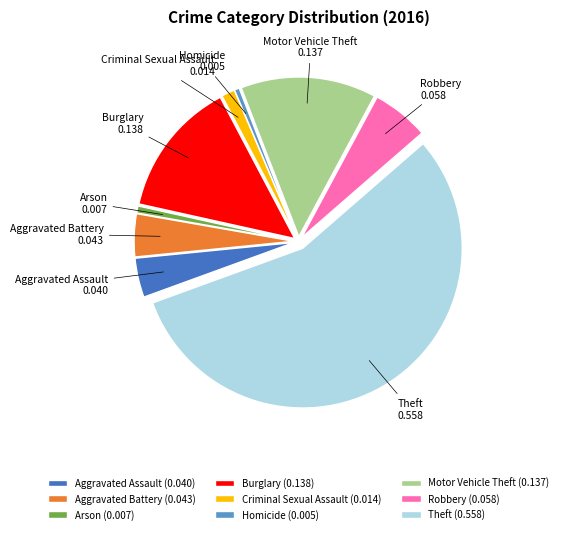

Is it true that Aggravated Assault is 4% of the pie?

True